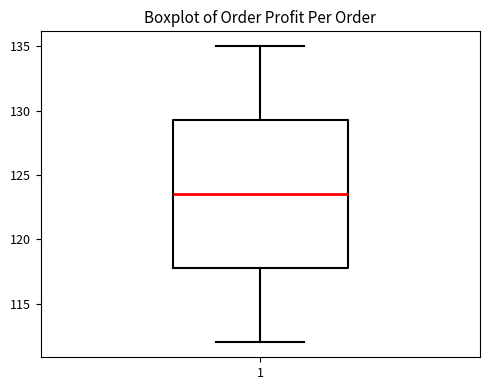

Where does the lower whisker of the box at x = 1 end on the y-axis? The values are not printed on the chart, so give them approximately, as read against the axis.

112.0